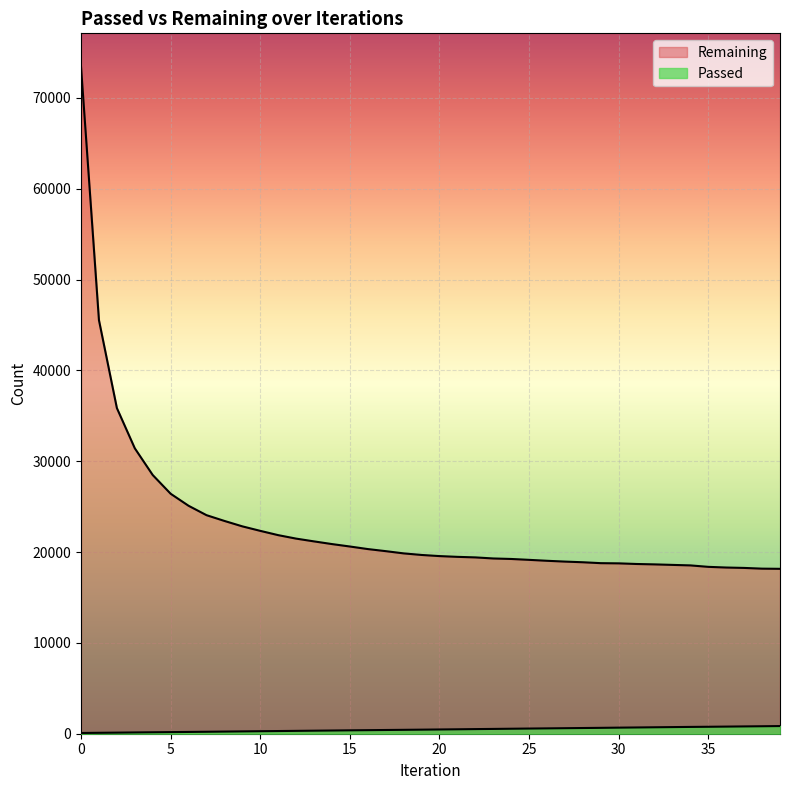

True or false: Passed has more than 0 points higher than both neighbors.

False